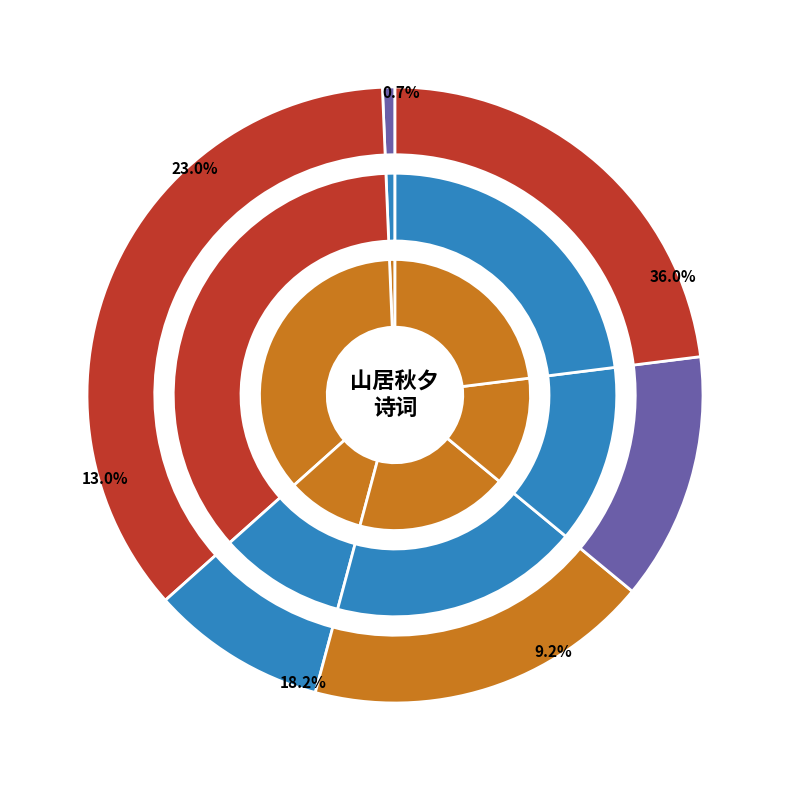

True or false: 减字木兰花·山居秋夕 accounts for 9% of the total.

True